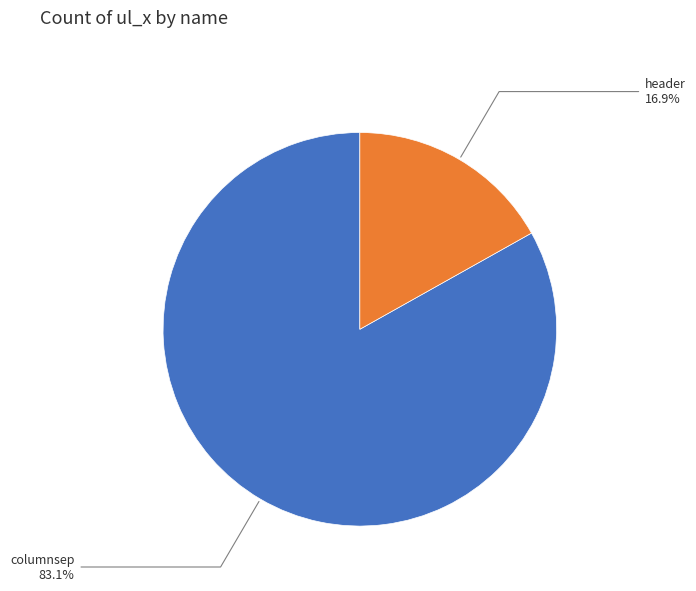

Between columnsep and header, which is larger?

columnsep